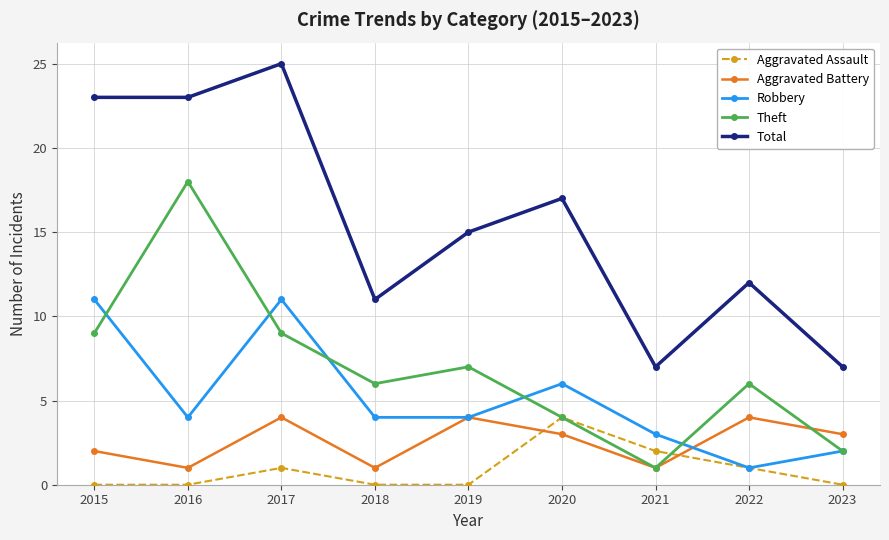

Count the Robbery values in the range 3 to 6.

5